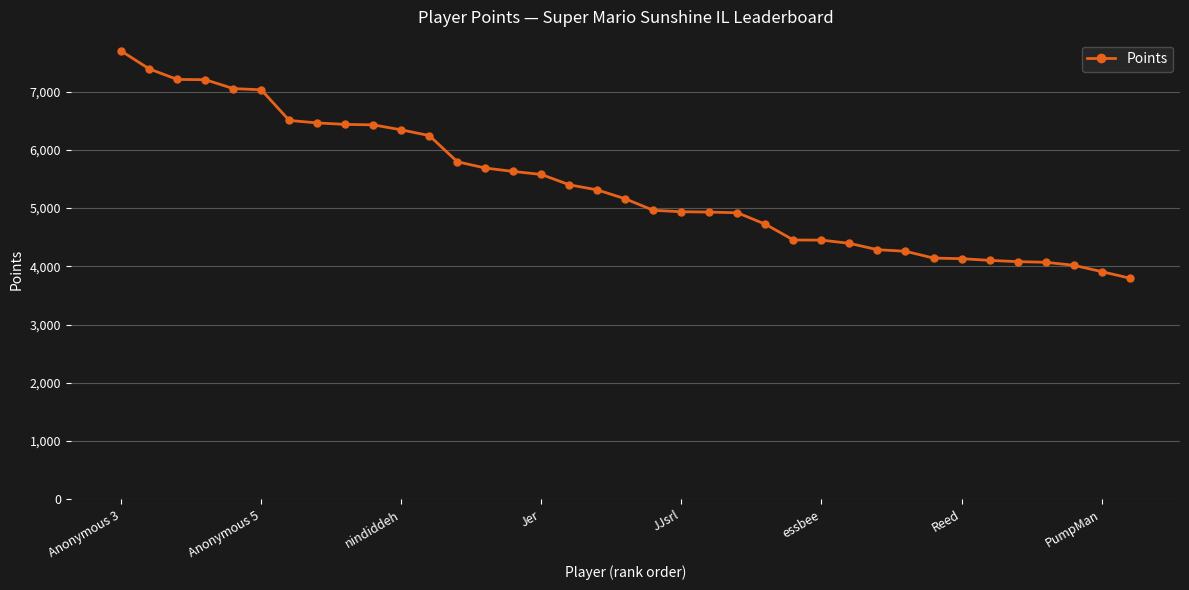

What is the value of the 16th point from the left?

5577